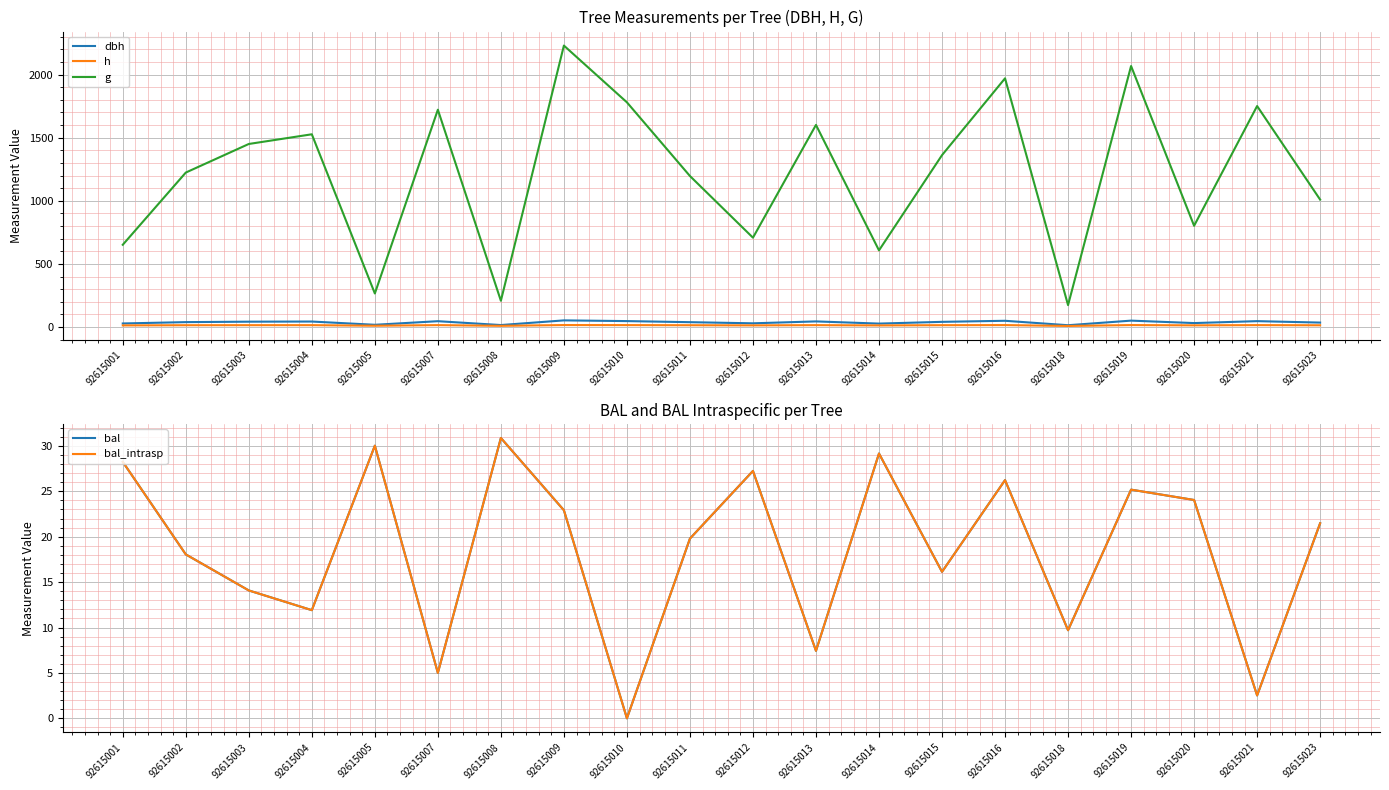

True or false: bal has a value of 14.1 at 92615003.

True